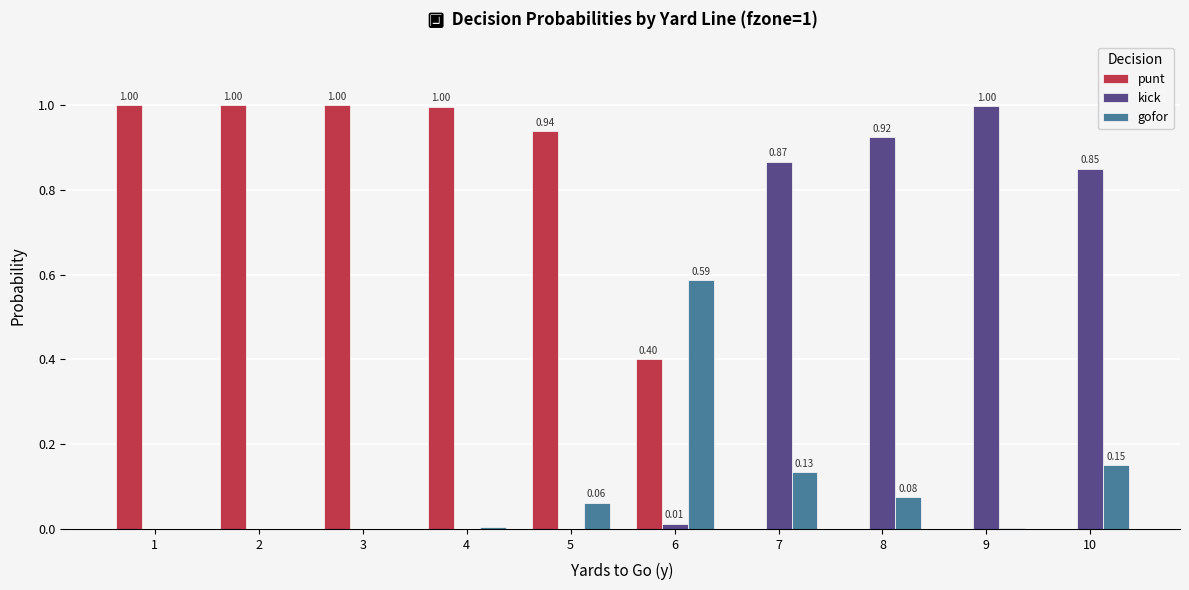

What is the total value across all series at 10?

1.0